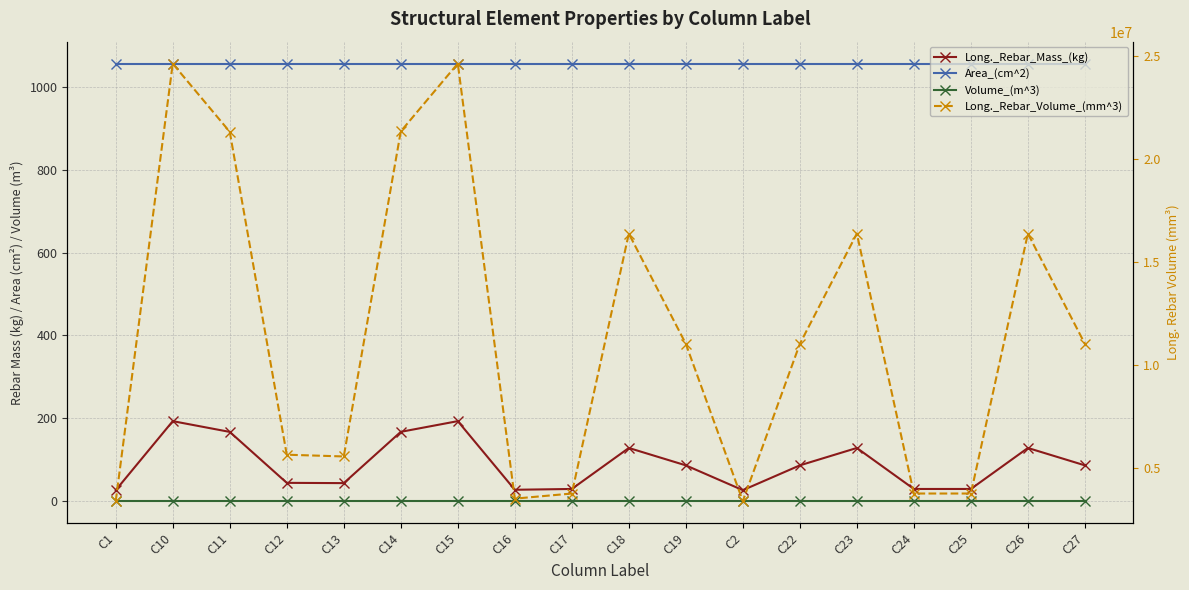

Which category has the highest value in the Long._Rebar_Volume_(mm^3) series?

C15